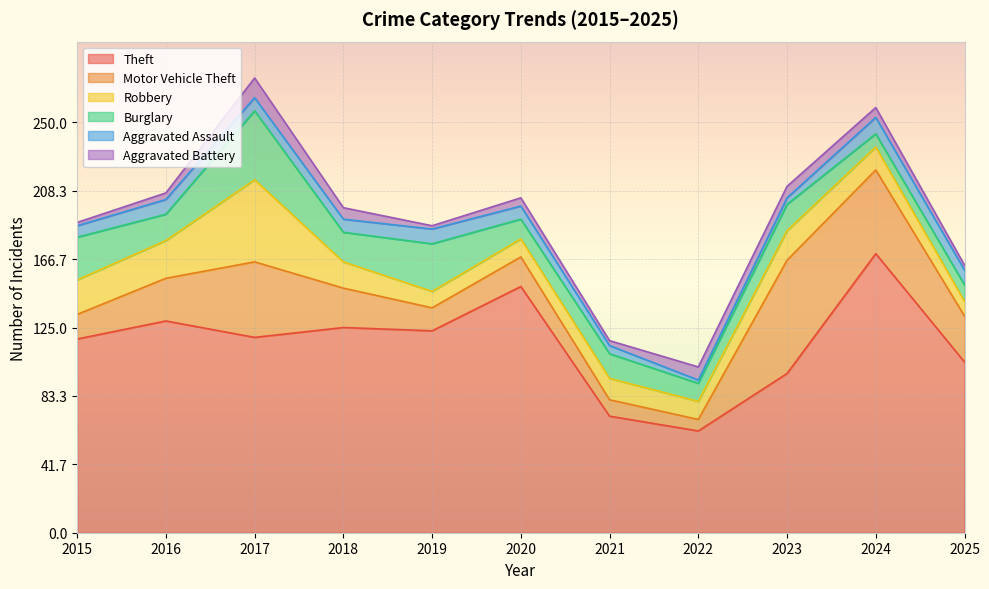

Which category has the lowest value in the Robbery series?

2025